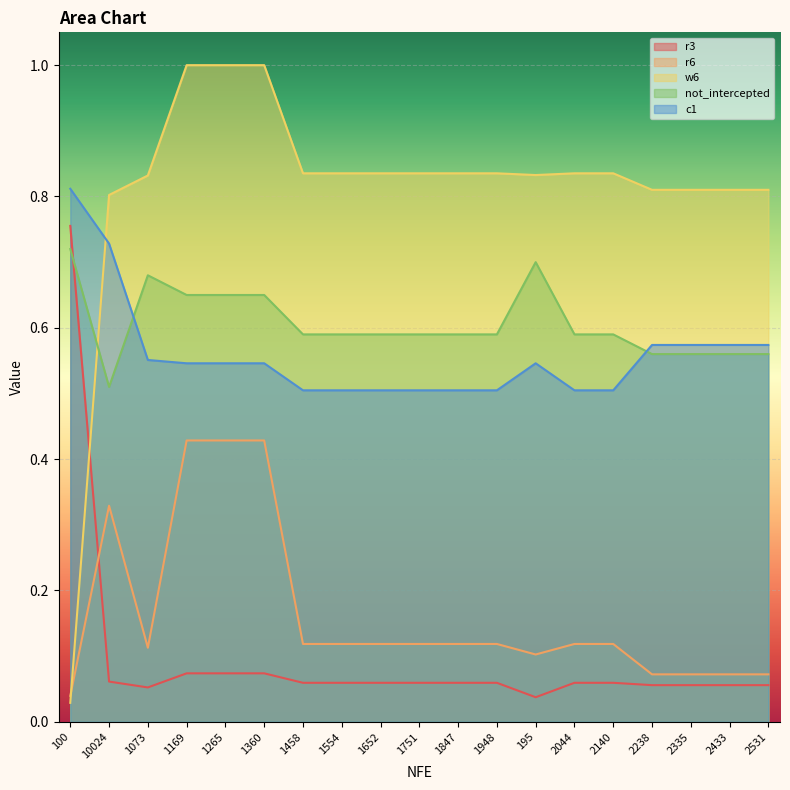

True or false: r3 has more than 1 interior local peaks.

False